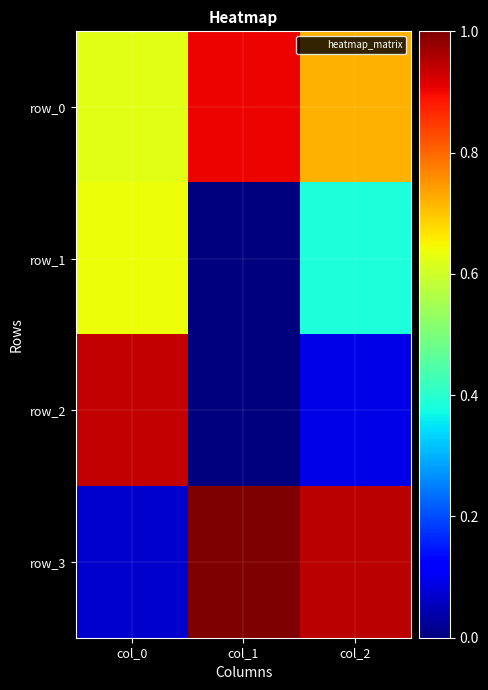

What is the total value across all series at col_0?

2.3